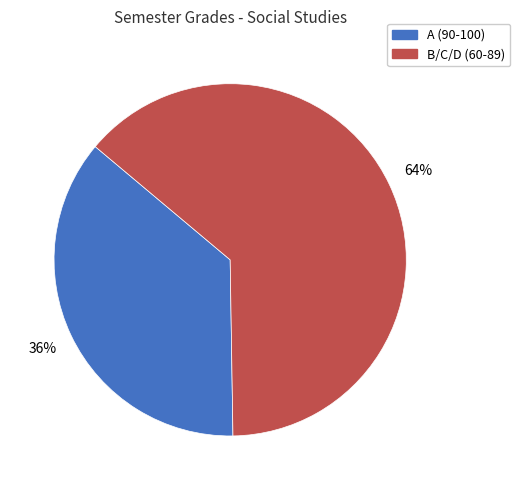

To the nearest percent, what is the average slice percentage?

50%